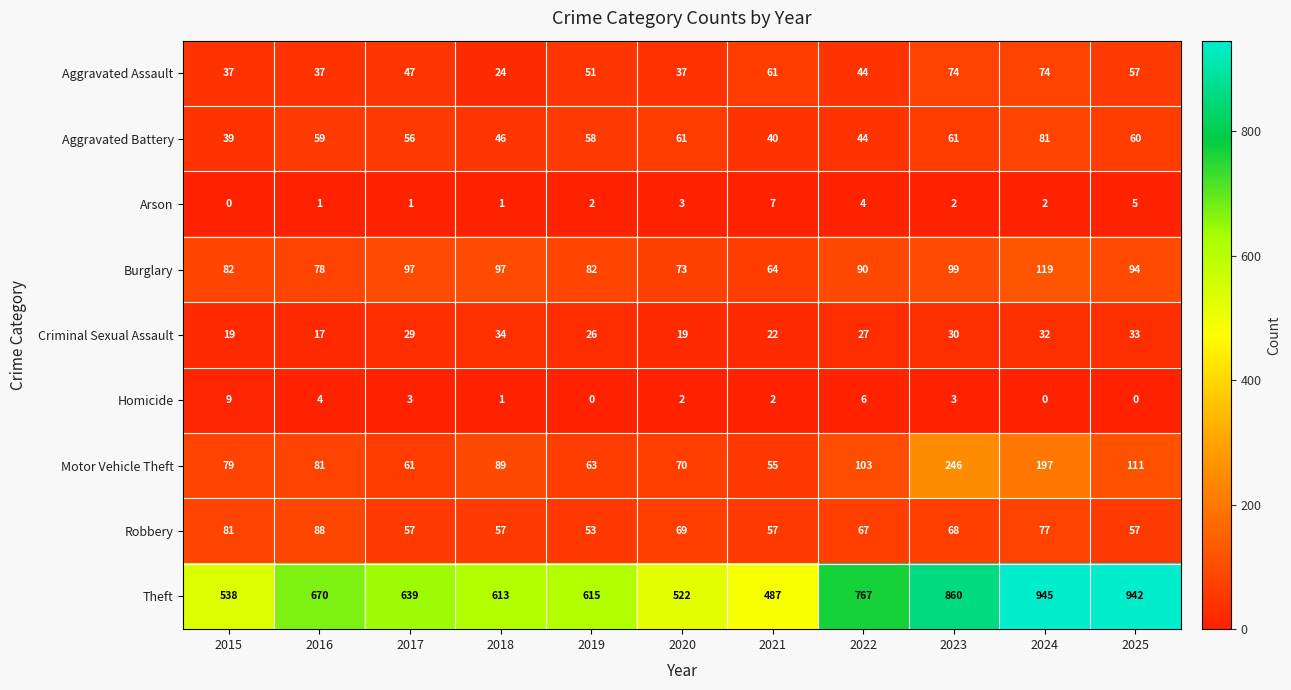

What is the maximum value for Burglary?

119